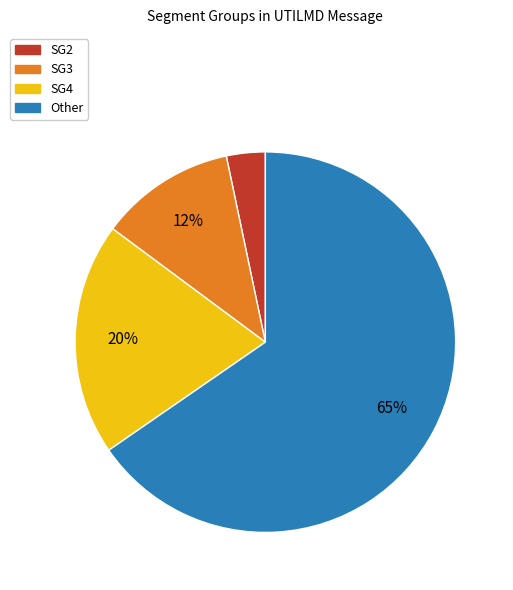

Between SG3 and SG2, which is larger?

SG3